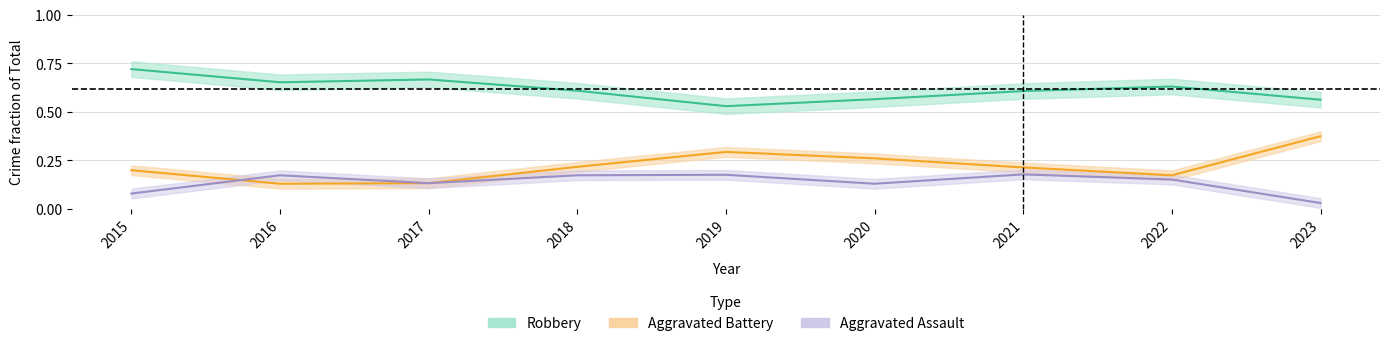

What is the maximum value for Aggravated Battery (fraction)?

0.4